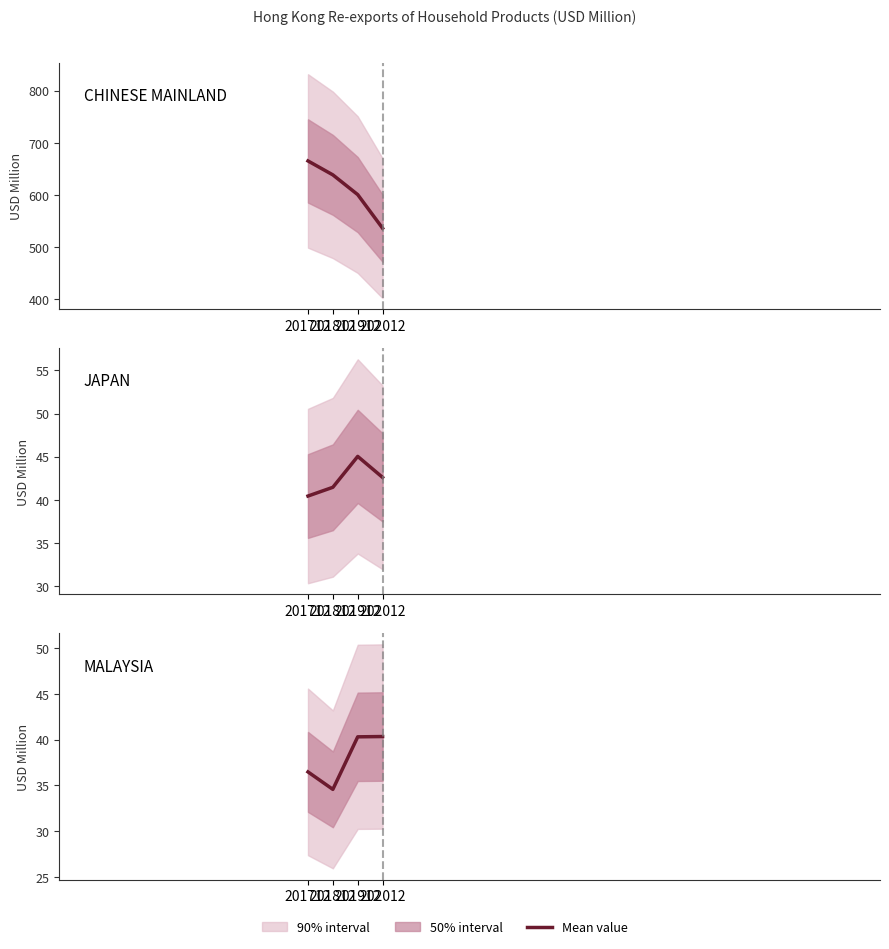

Does the chart have visible grid lines?

No